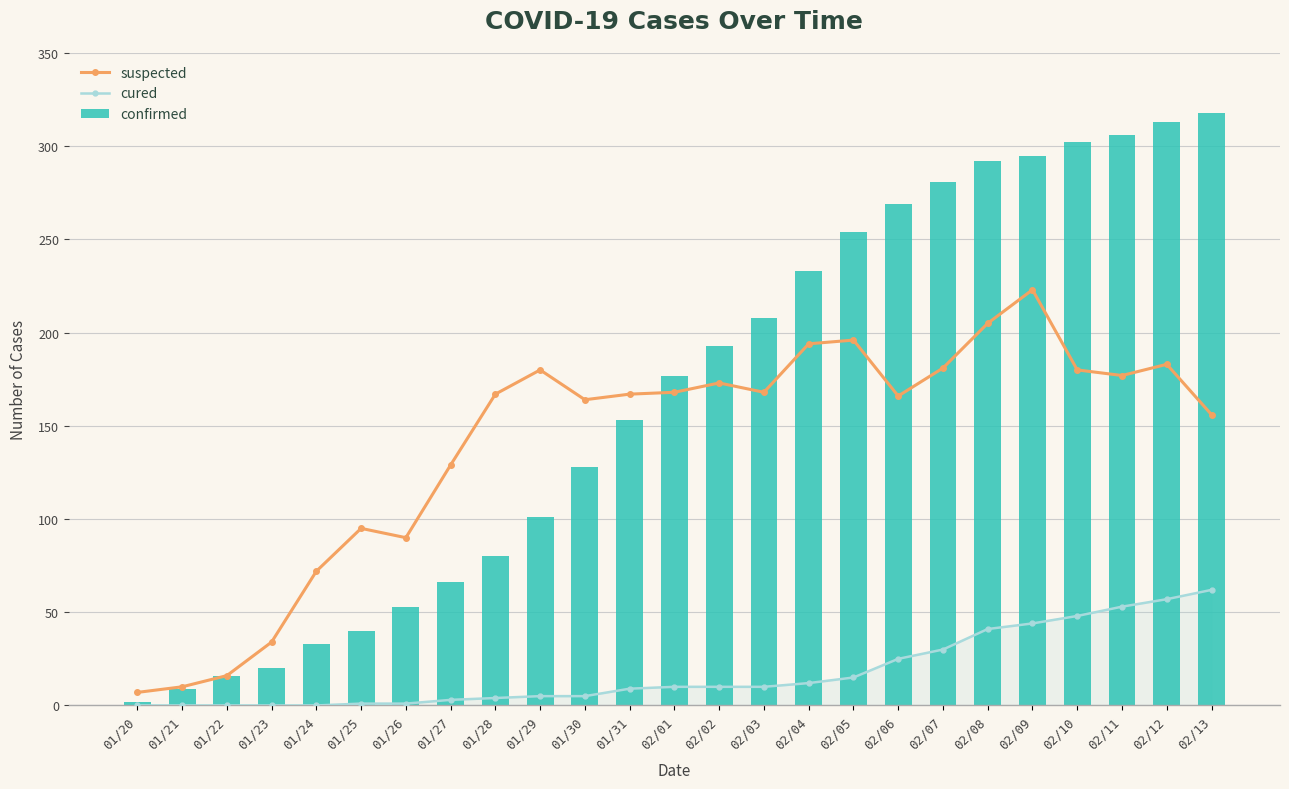

What is the label of the 25th bar from the left?

02/13